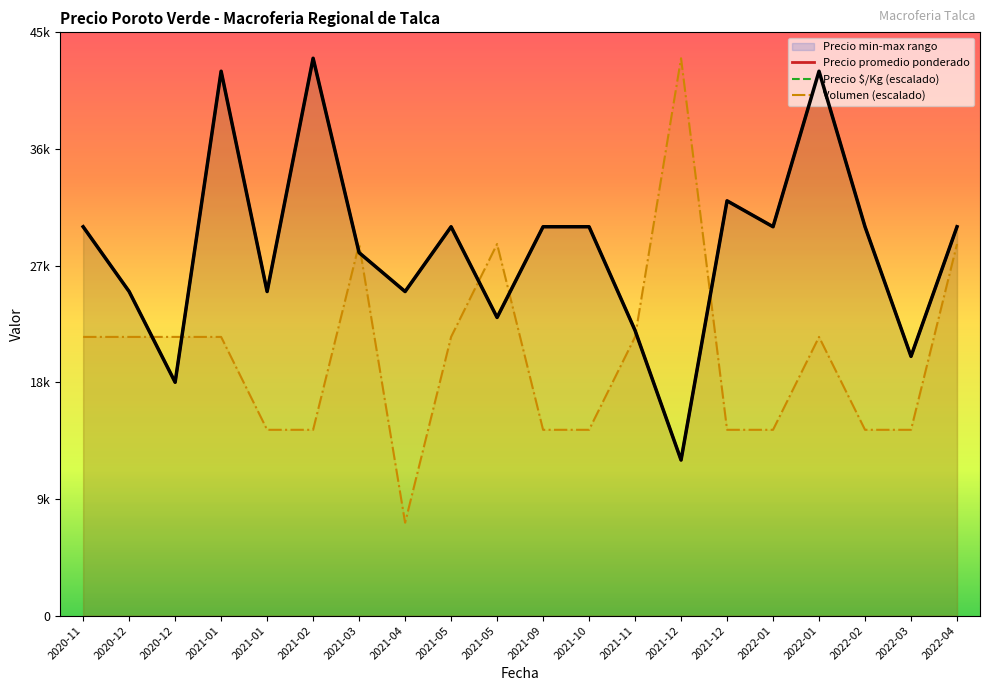

Is it true that Volumen (escalado) equals 14982.7 at 2022-01?

False